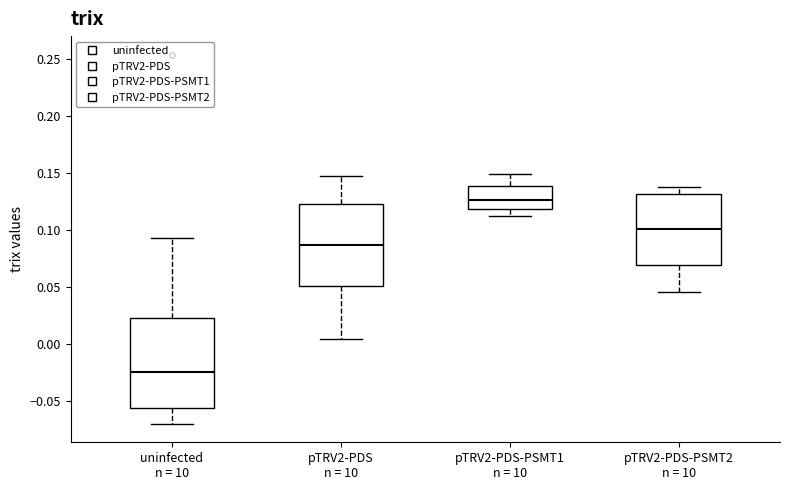

Where does the median line of the box for uninfected n = 10 sit on the y-axis? The values are not printed on the chart, so give them approximately, as read against the axis.

-0.025